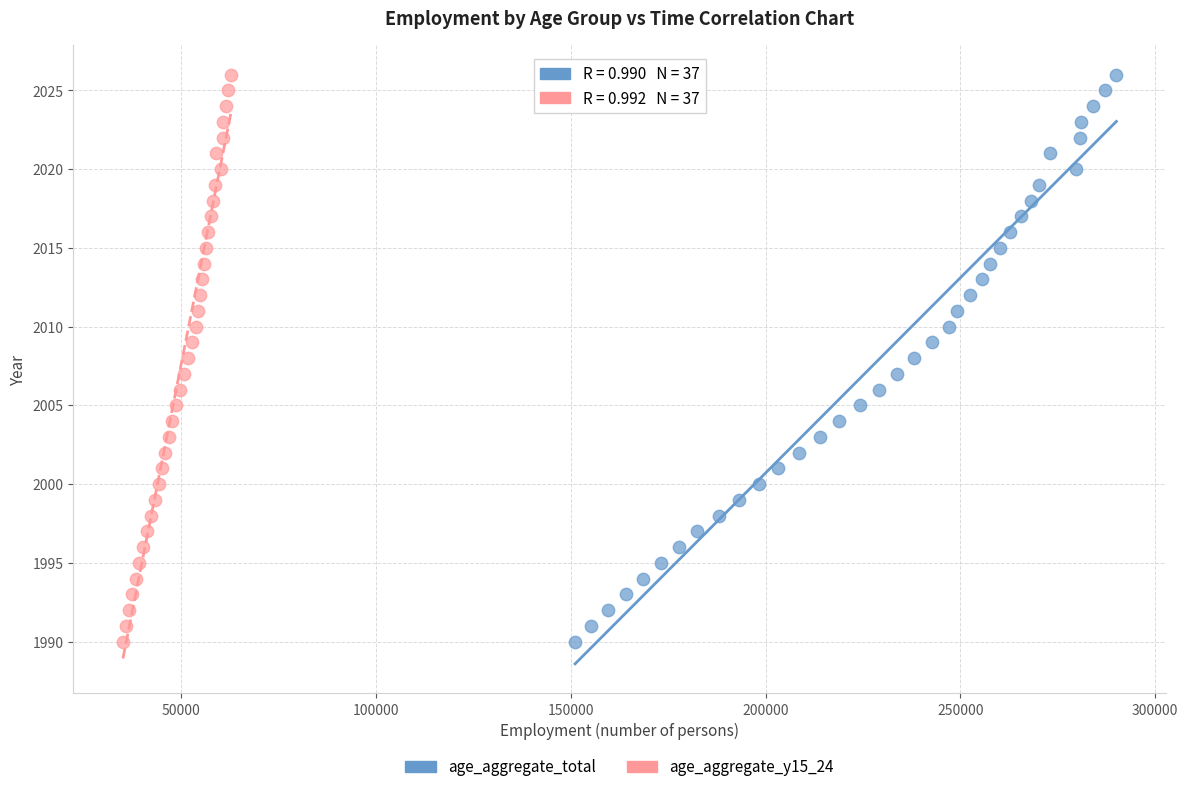

What are all the series names shown in the legend?

age_aggregate_total, age_aggregate_y15_24